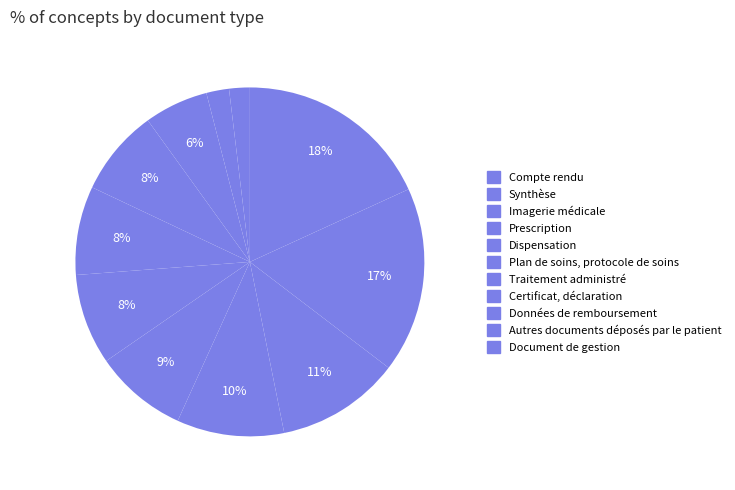

Is the sum of Compte rendu and Plan de soins, protocole de soins greater than half?

No